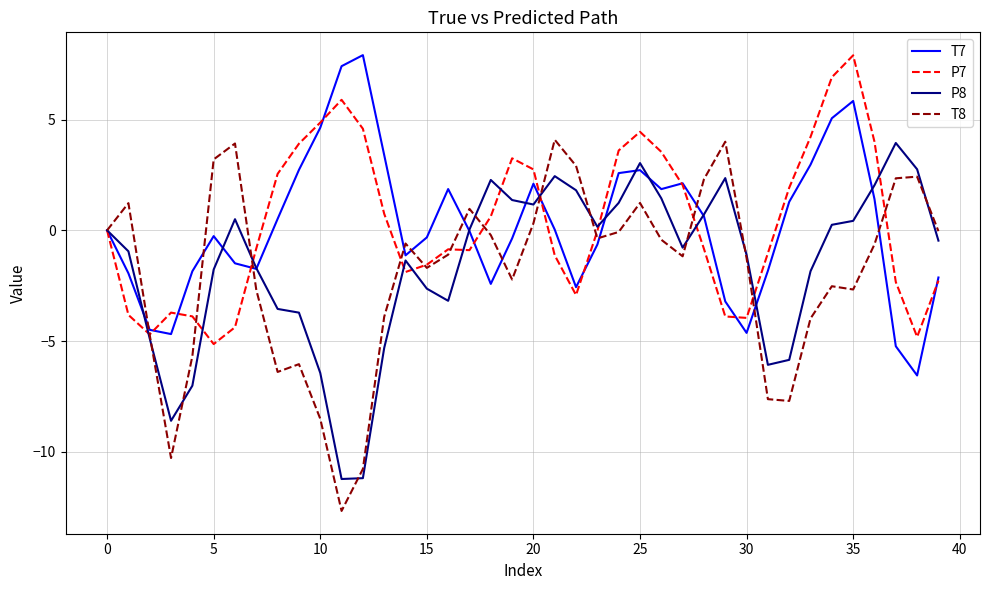

What is the lowest value of the P7 series?

-5.1